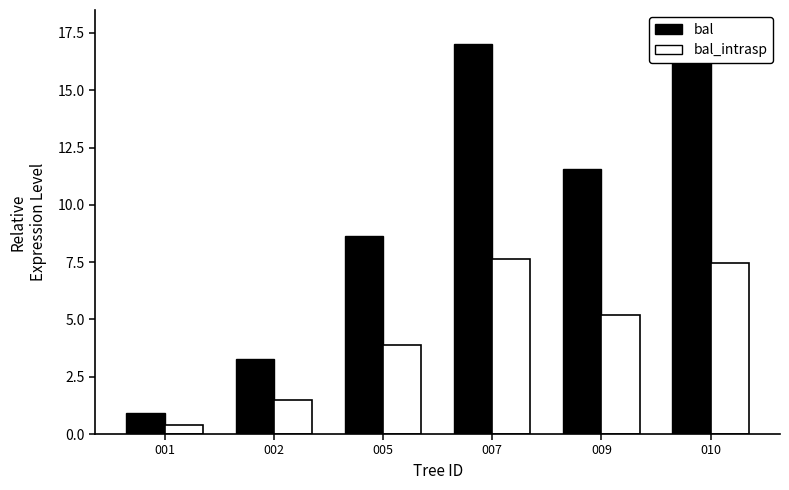

Rank the series at 002 from highest to lowest value.

bal, bal_intrasp